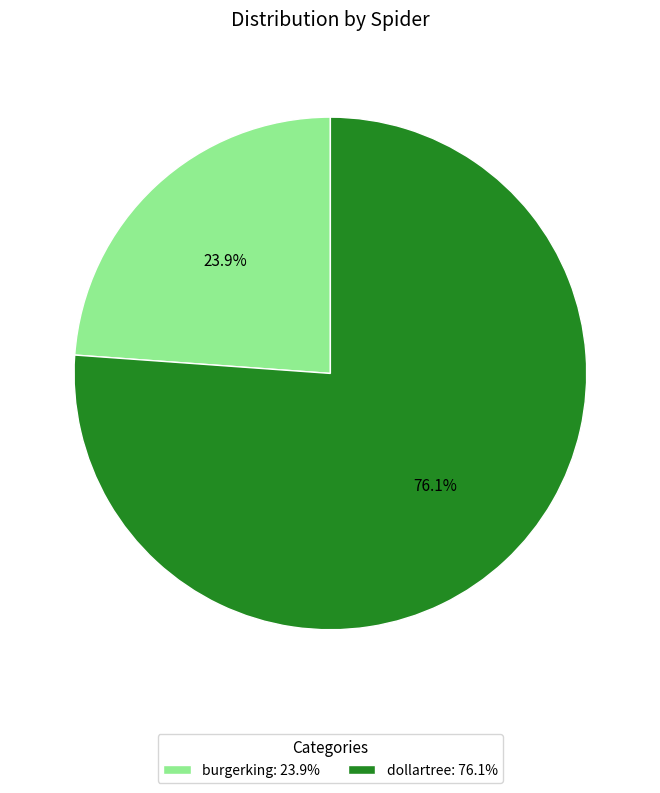

The burgerking slice represents 16% of the pie. True or false?

False